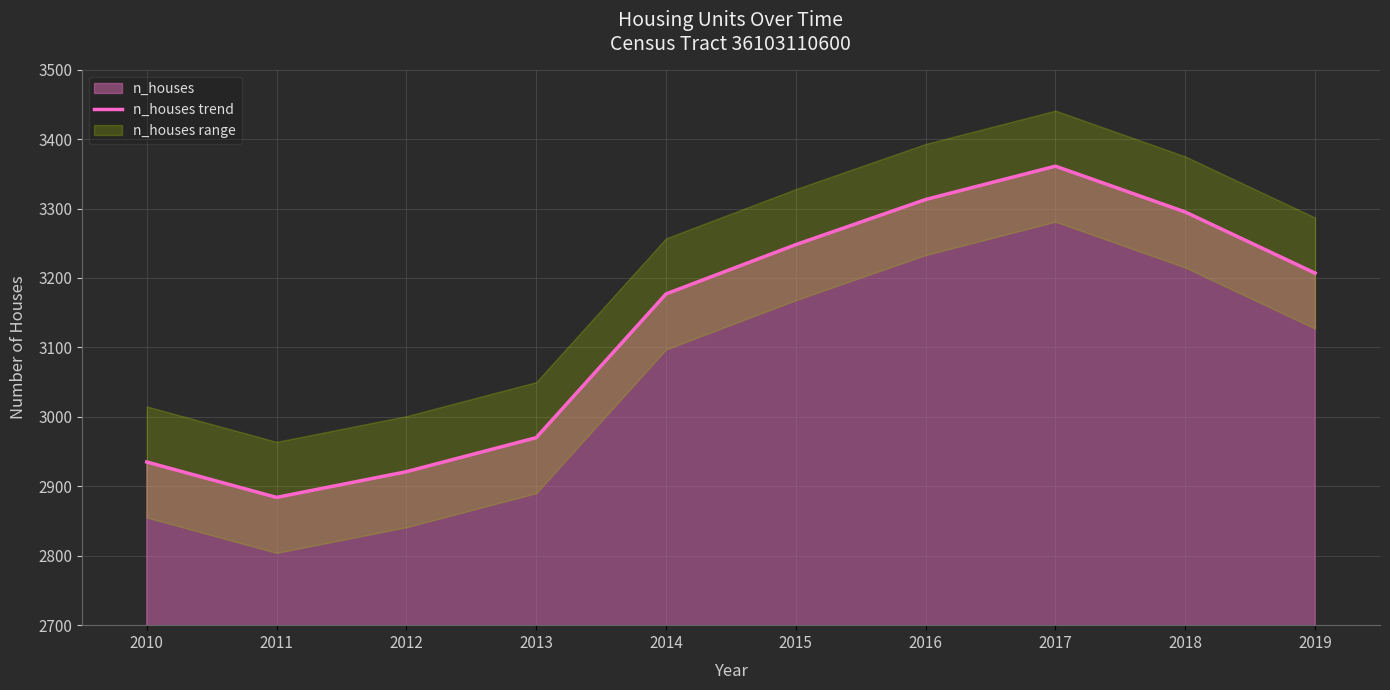

Does the chart have visible grid lines?

Yes